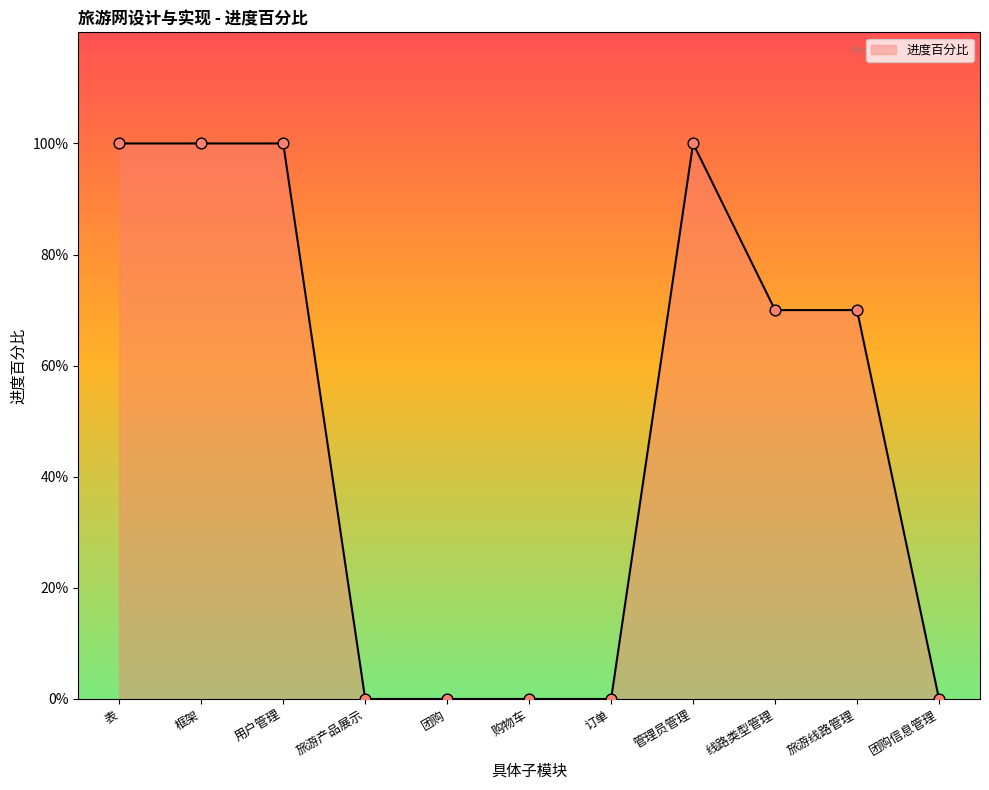

Which has a higher value, 管理员管理 or 表?

管理员管理